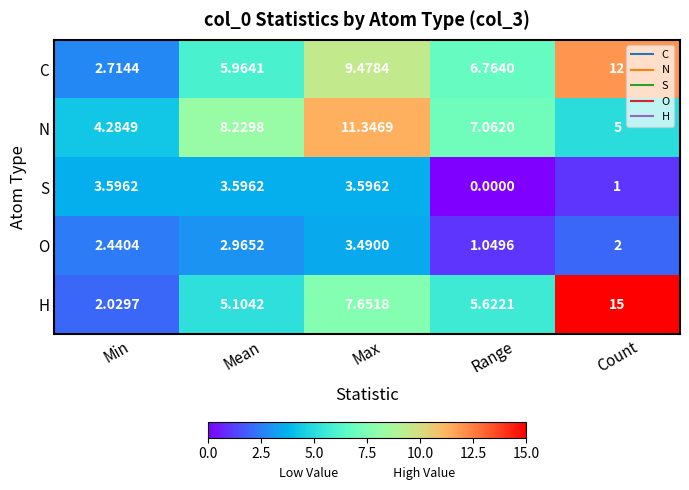

Which series changed the most between Min and Count?

H